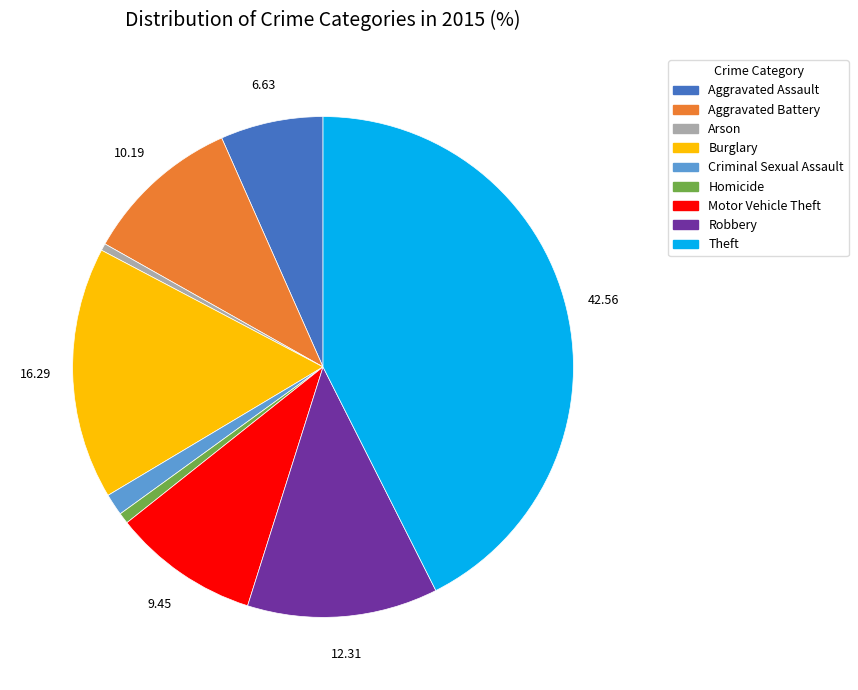

Which slice is the largest?

Theft